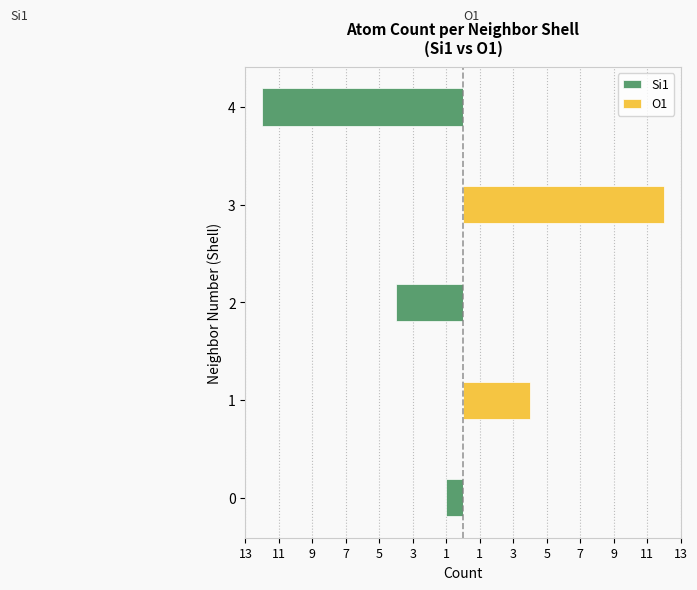

How many values in the Si1 series are below -1?

2